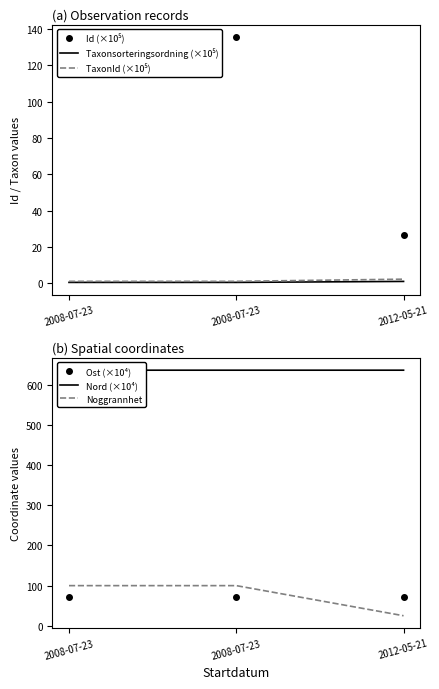

Rank the series at 2008-07-23 from highest to lowest value.

Nord (×10⁴), Id (×10⁵), Noggrannhet, Ost (×10⁴), TaxonId (×10⁵), Taxonsorteringsordning (×10⁵)